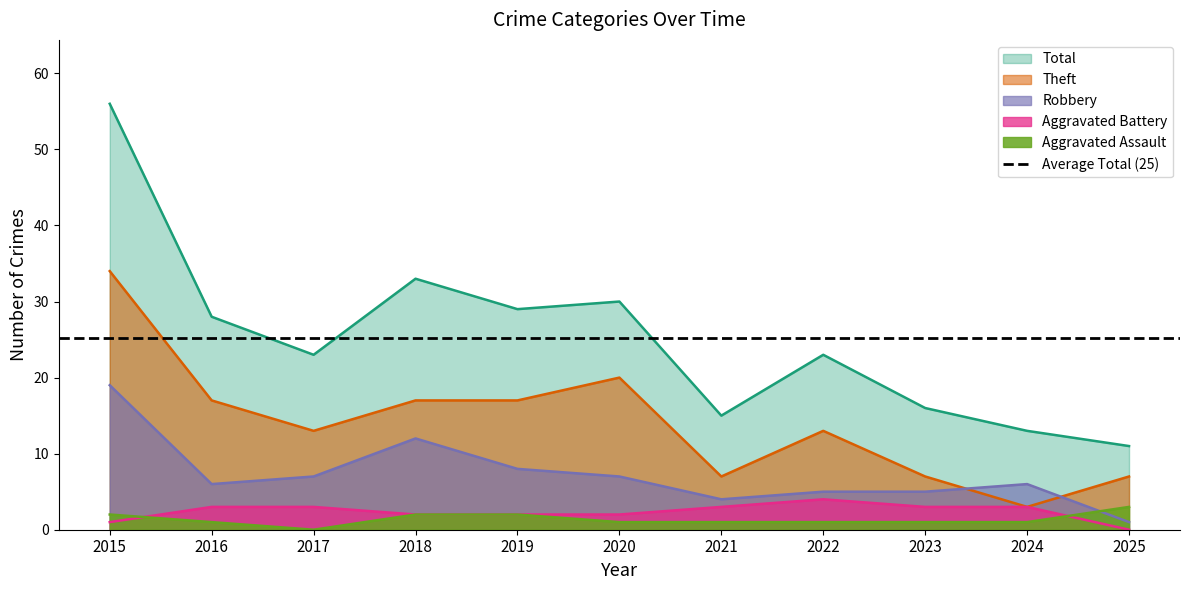

The value of Robbery at 2019 is 8. True or false?

True